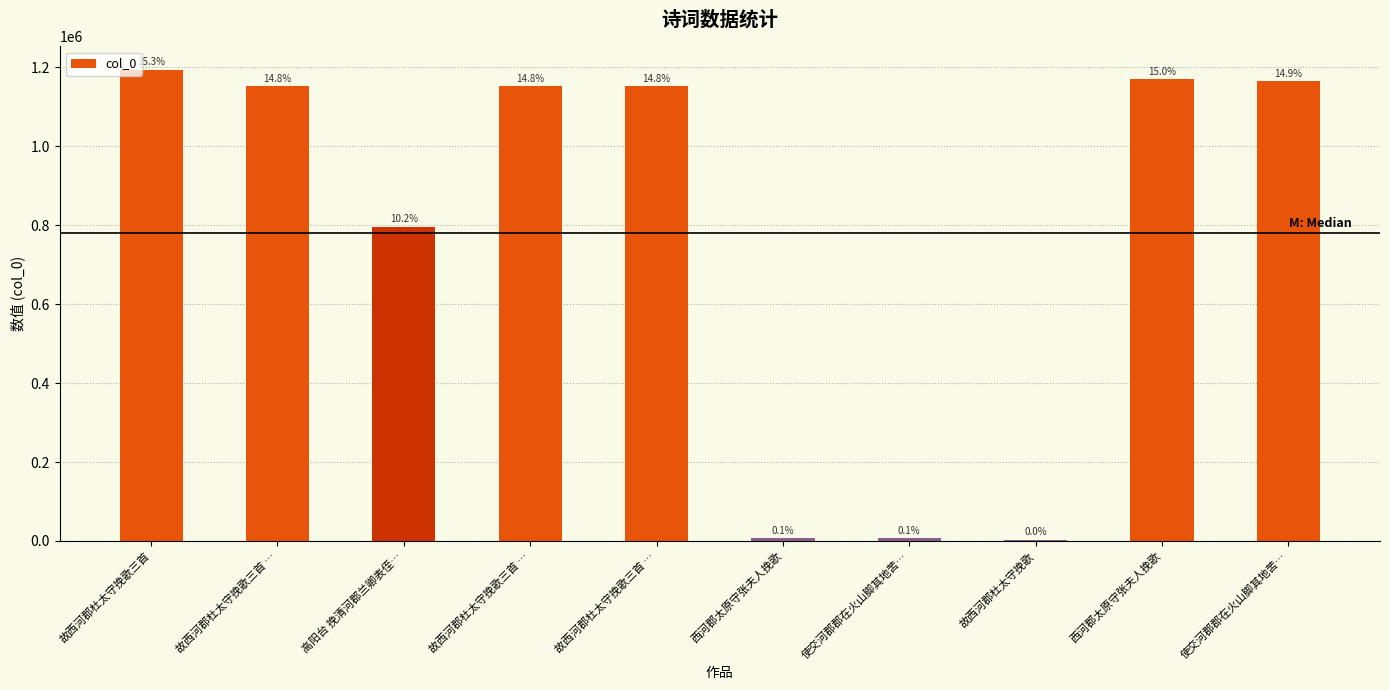

What is the smallest value displayed?

3003